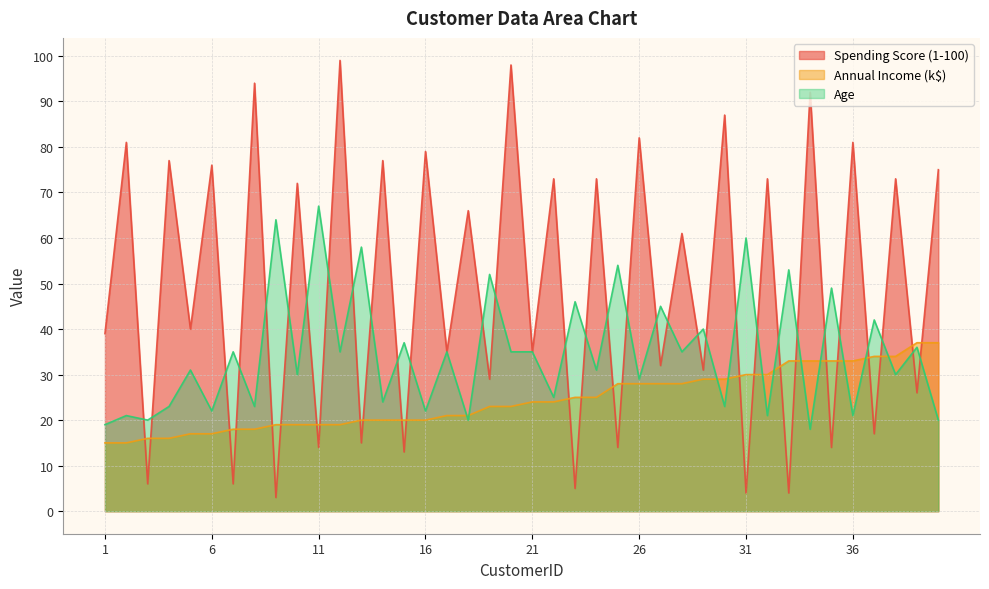

What is the difference between the maximum and minimum values in the Age series?

49